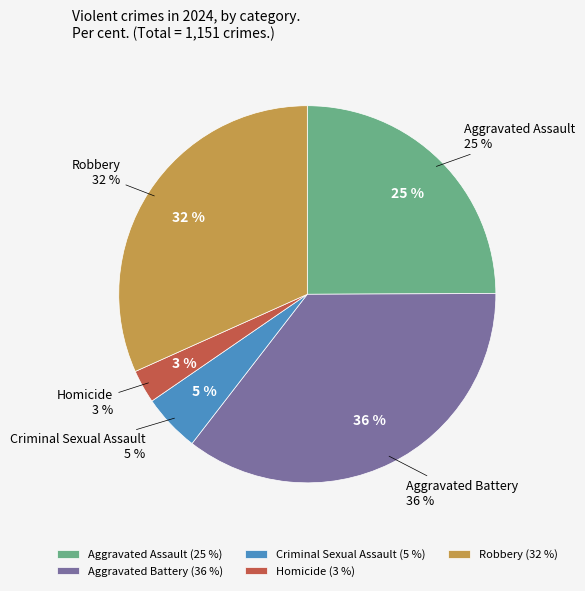

Which category has the biggest portion of the pie?

Aggravated Battery